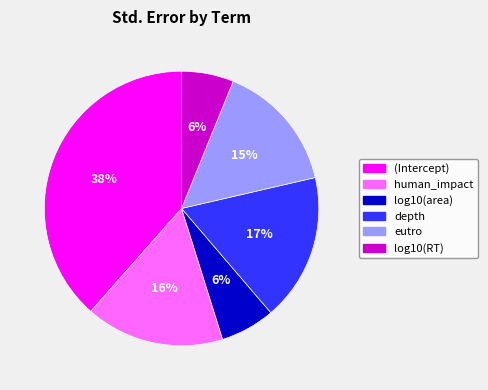

Does log10(RT) represent more than half of the total?

No